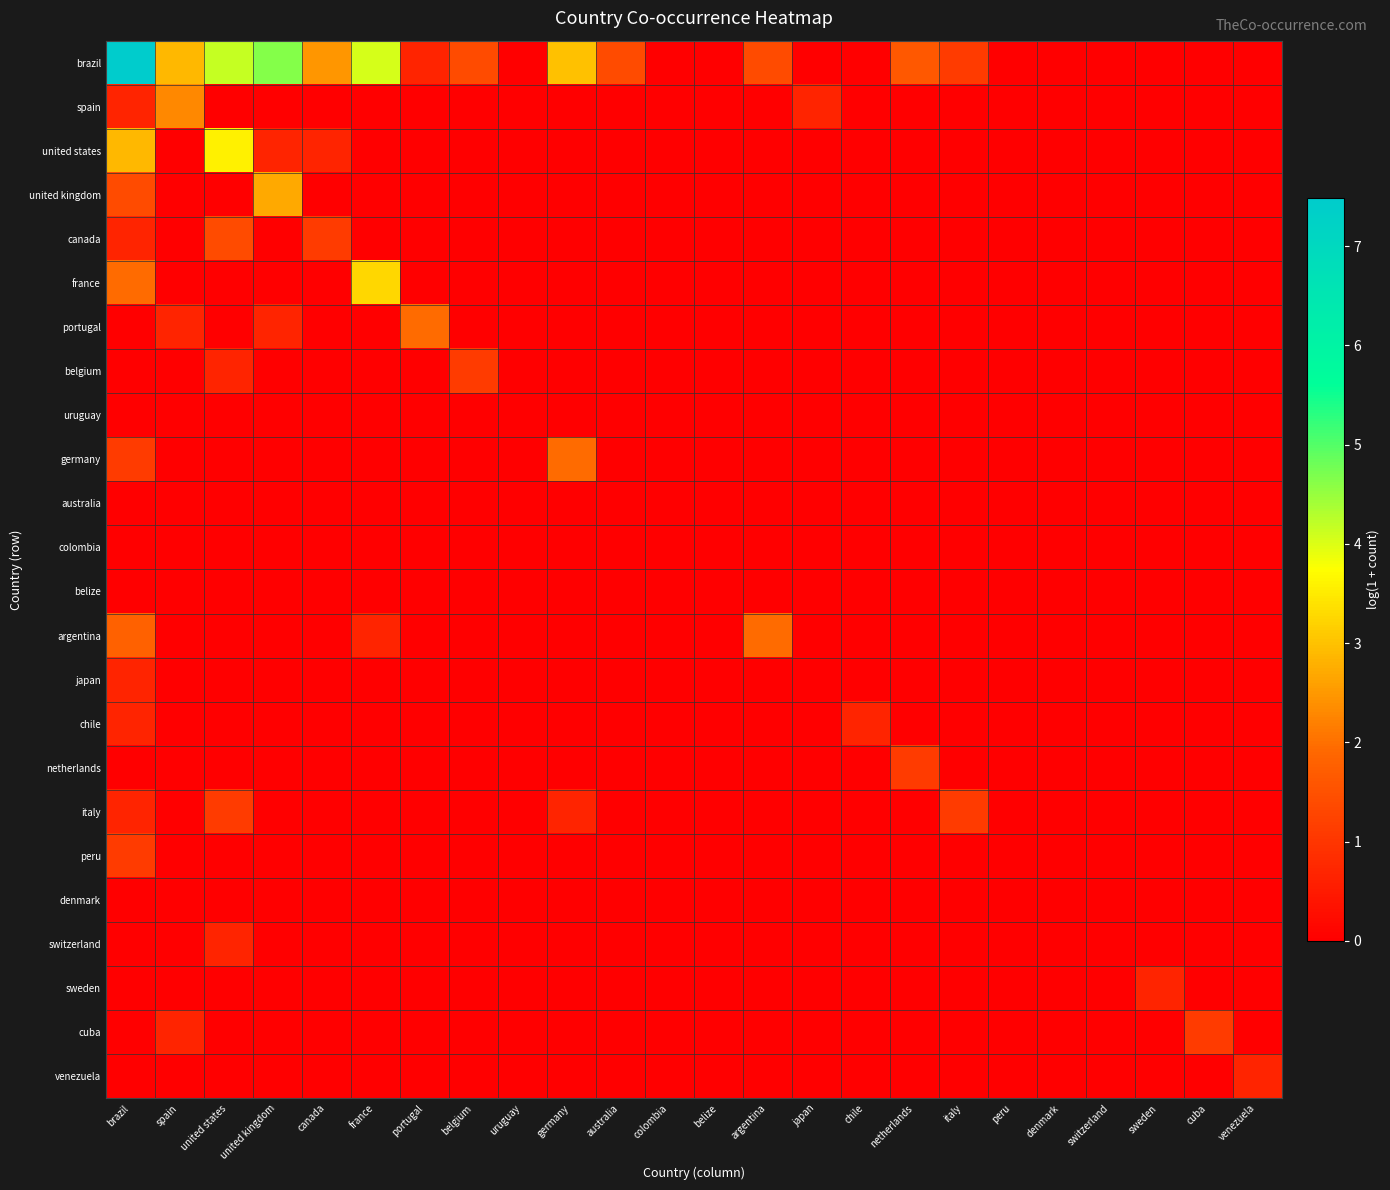

Which series has the largest total across all categories?

brazil